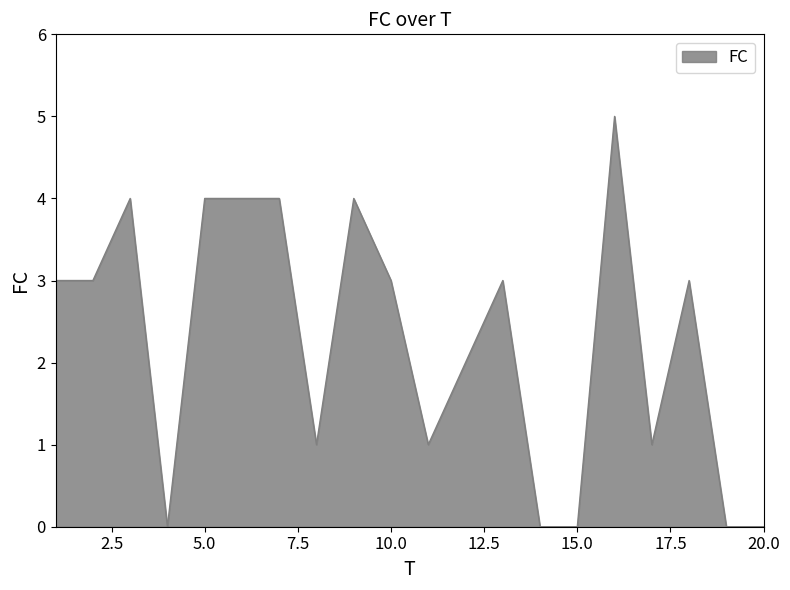

What is the maximum value shown in the chart?

5